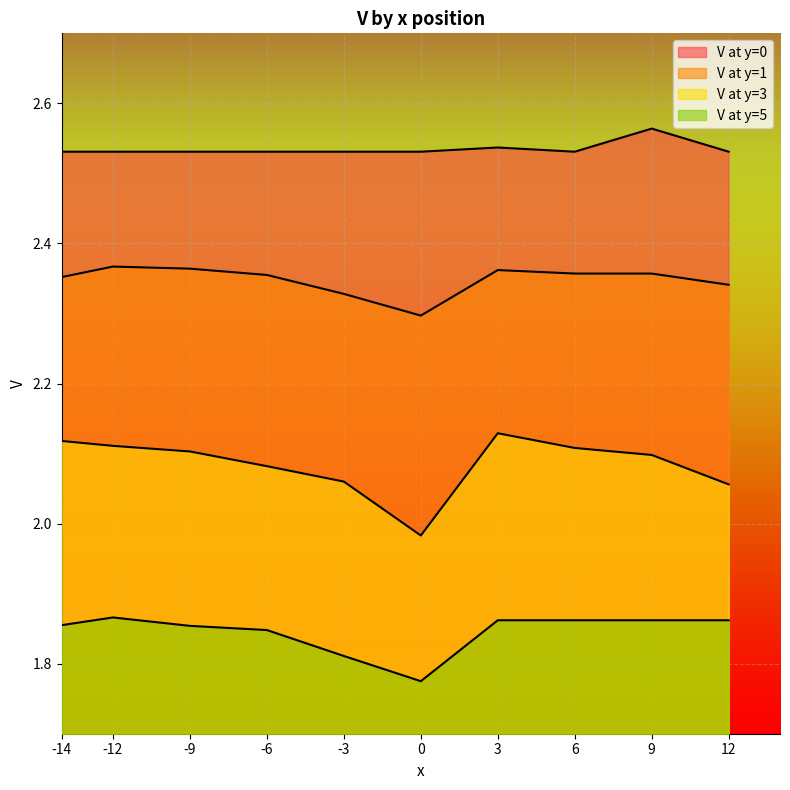

At which category does V at y=0 reach its first local peak?

3